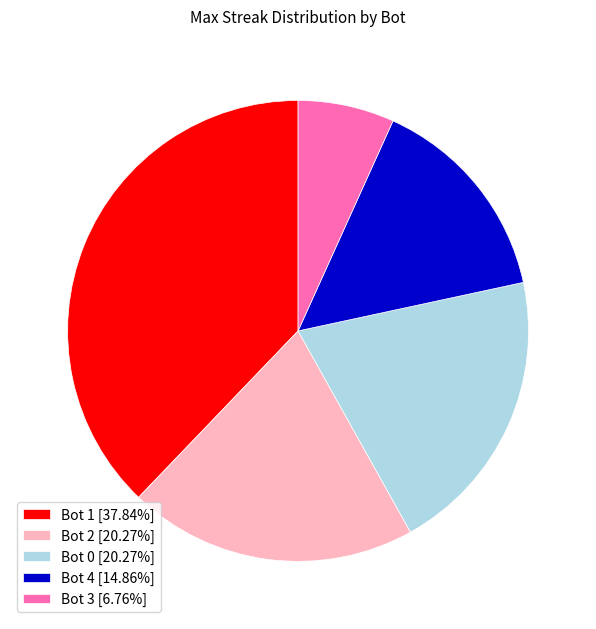

True or false: Bot 2 accounts for 6% of the total.

False